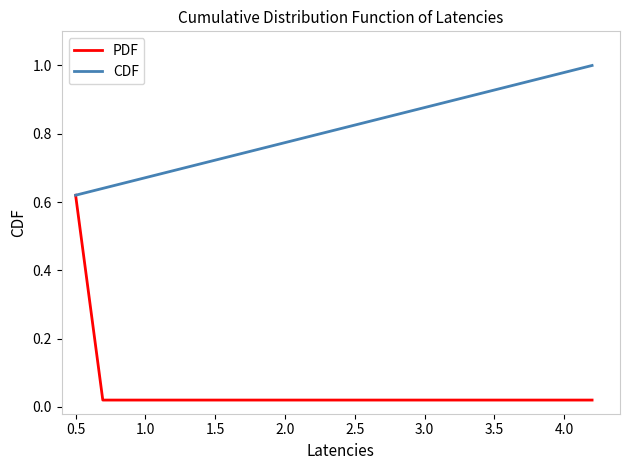

Which series has the largest range (max minus min)?

PDF